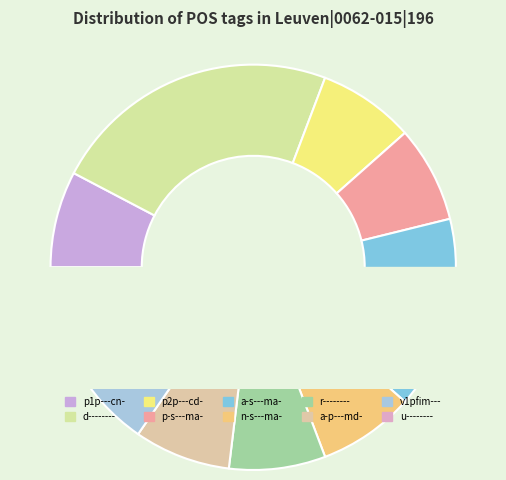

What portion of the pie excludes p2p---cd-?

92.3%